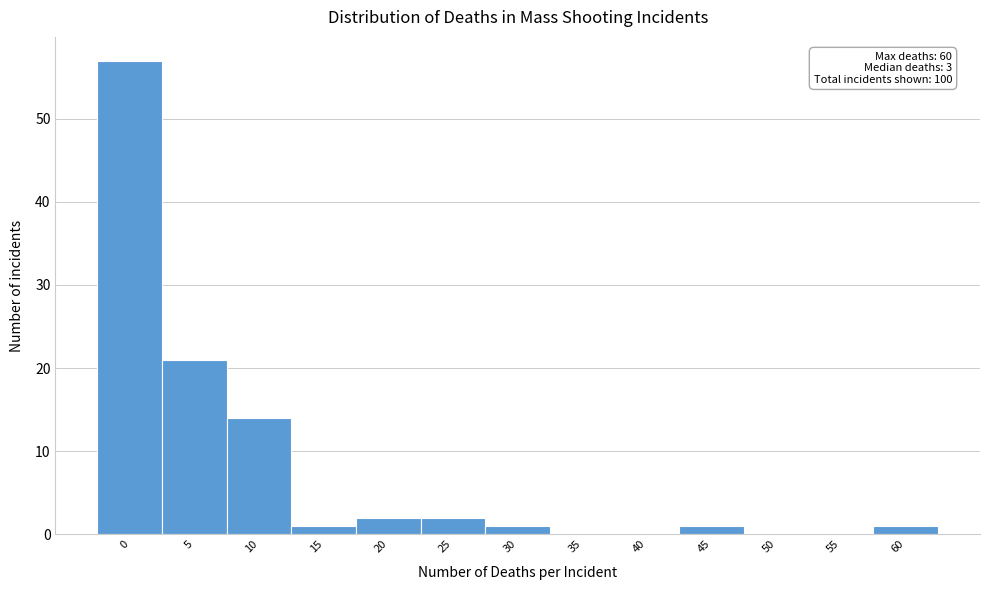

Reading left to right, what are all the values shown in this chart?

0=57	5=21	10=14	15=1	20=2	25=2	30=1	35=0	40=0	45=1	50=0	55=0	60=1